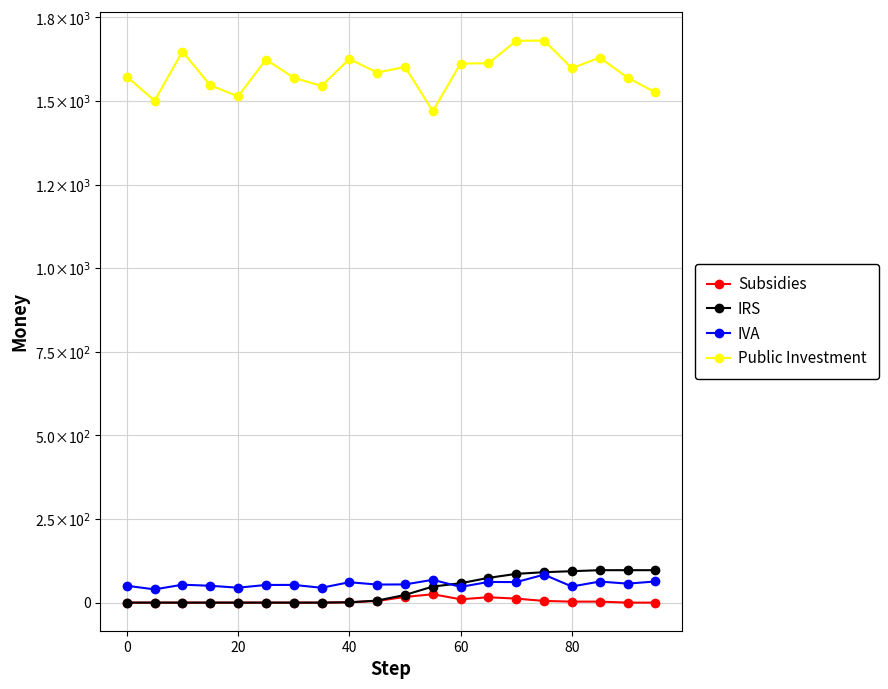

What are all the series names shown in the legend?

Subsidies, IRS, IVA, Public Investment